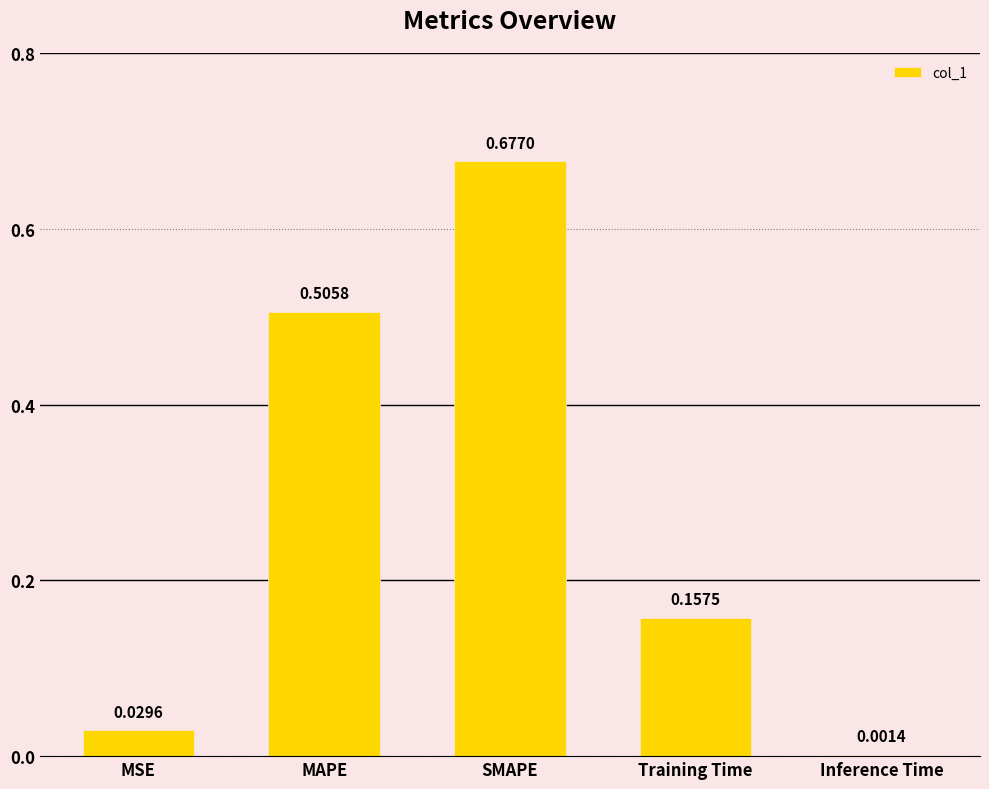

At which label is the value closest to 0?

Inference Time